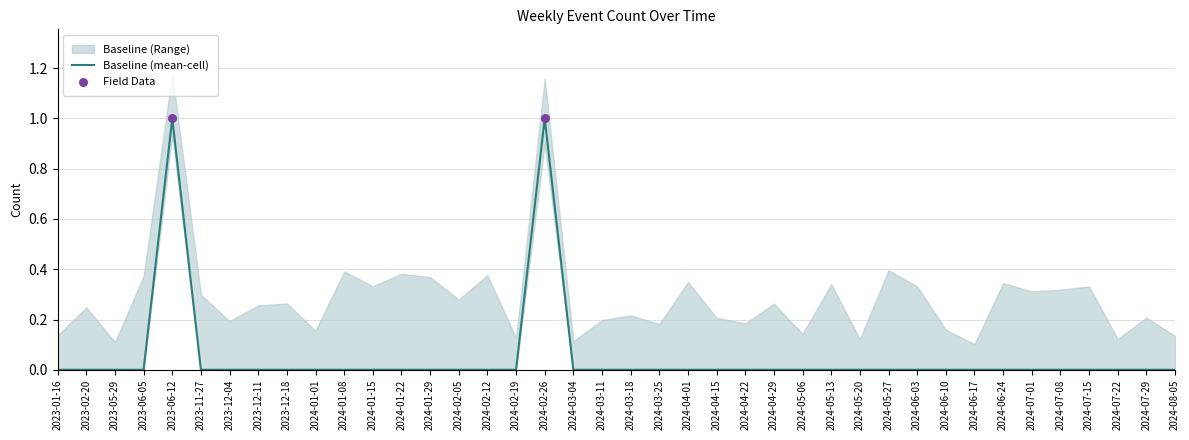

Which has a higher value, 2024-04-22 or 2023-06-12?

2023-06-12